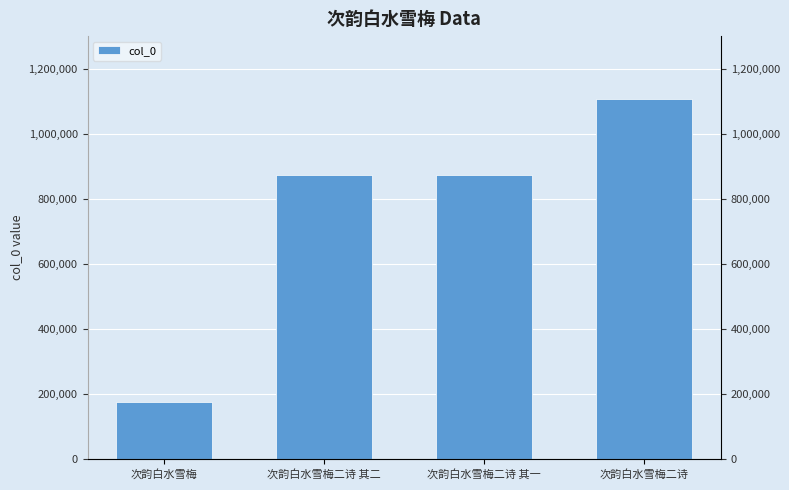

Reading left to right, list all the values displayed in this chart.

次韵白水雪梅=175317	次韵白水雪梅二诗 其二=873431	次韵白水雪梅二诗 其一=873432	次韵白水雪梅二诗=1108178